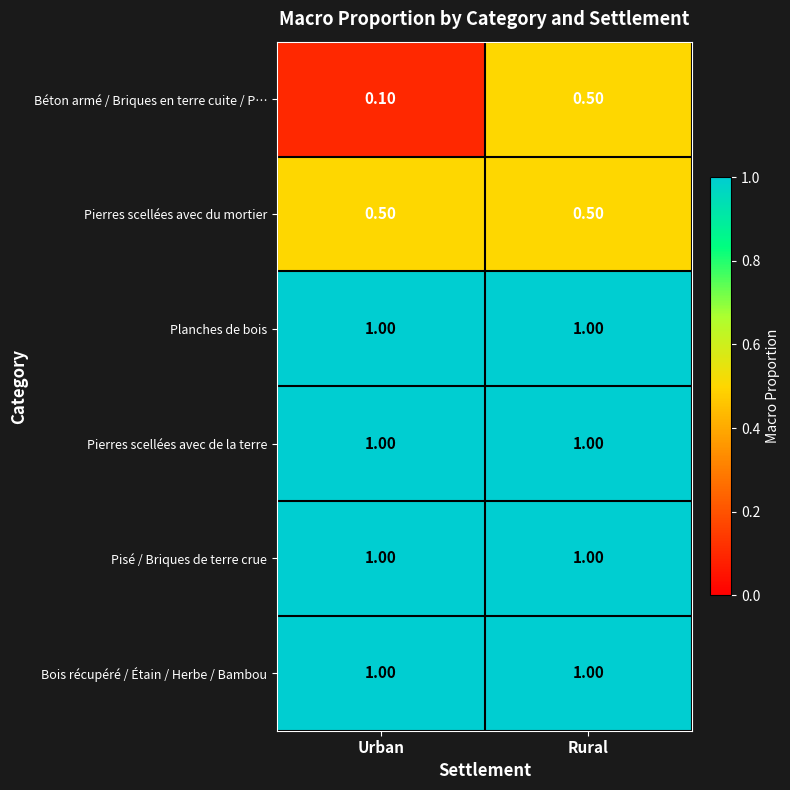

Is the value of Pierres scellées avec du mortier at Urban greater than the value of Pierres scellées avec de la terre at Rural?

No